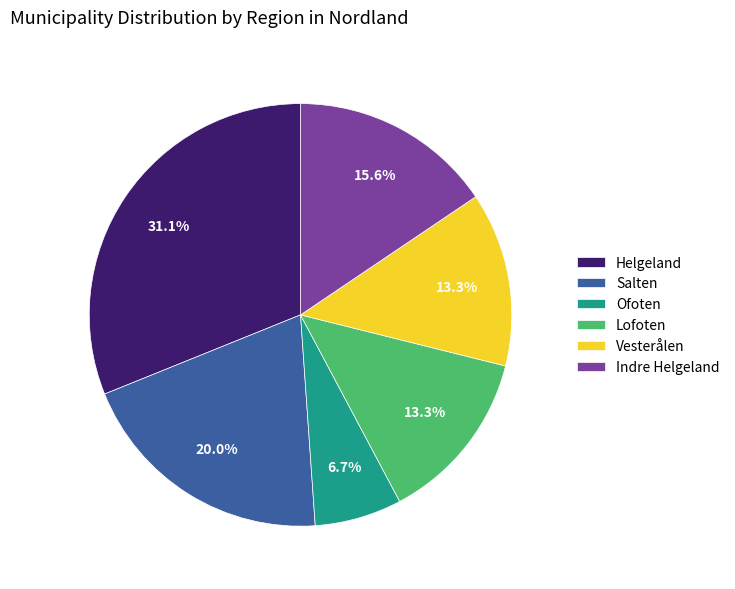

The Indre Helgeland slice represents 24% of the pie. True or false?

False